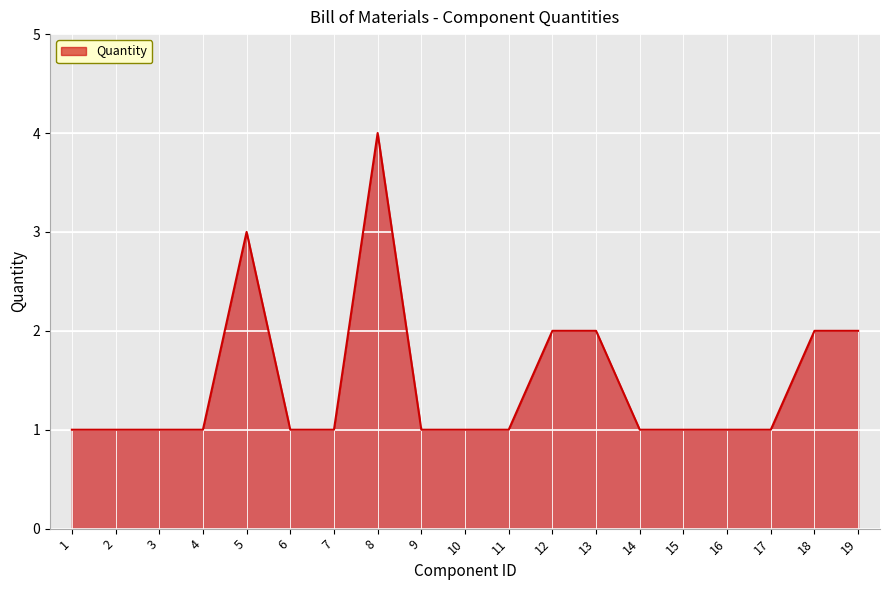

How many distinct data groups are displayed?

1